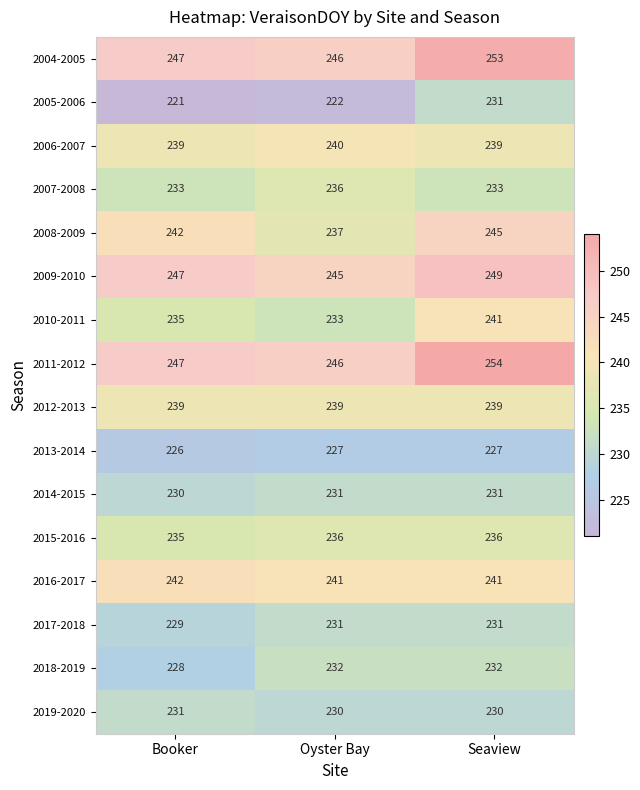

List the labels in order of 2005-2006 value, smallest first.

Booker, Oyster Bay, Seaview